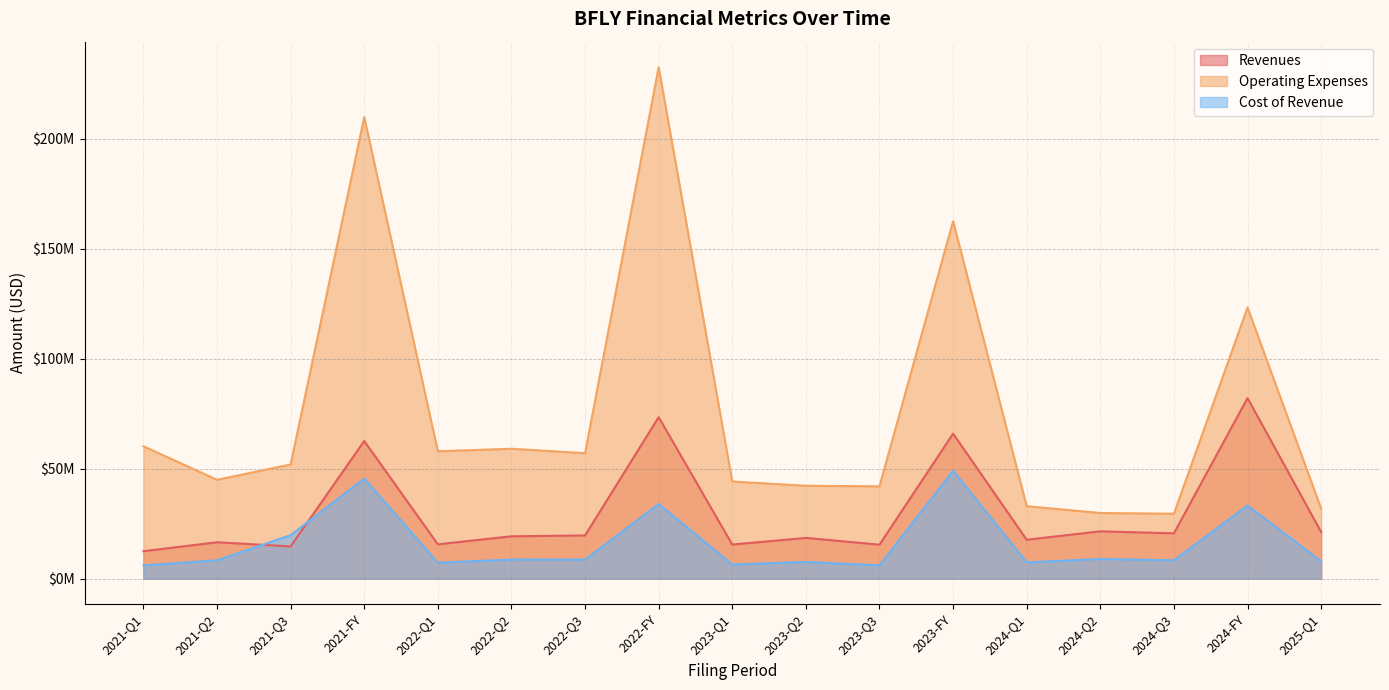

What is the average value of the Revenues series?

30129882